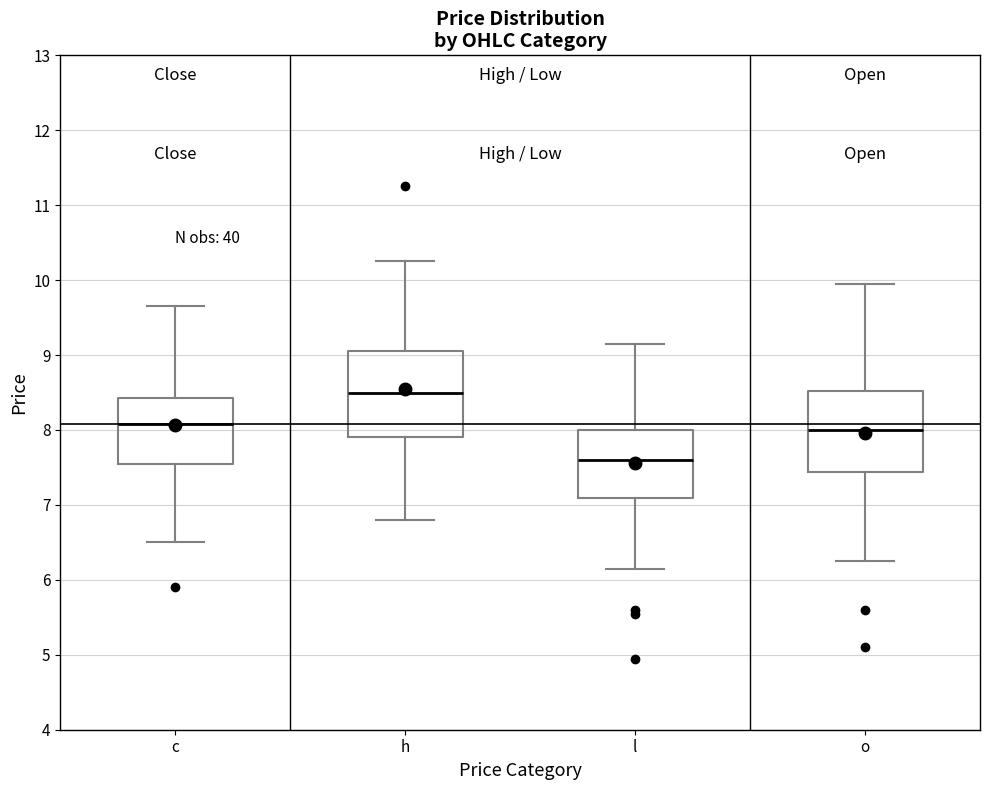

Reading left to right, transcribe this box plot: for each box, give where its median line is, the range the box spans, and where its two whiskers end, as read against the y-axis. The values are not printed on the chart, so give them approximately, as read against the axis.

c: median 8.1, box 7.6 to 8.4, whiskers 6.5 to 9.7
h: median 8.5, box 7.9 to 9.1, whiskers 6.8 to 10.3
l: median 7.6, box 7.1 to 8.0, whiskers 6.2 to 9.2
o: median 8.0, box 7.4 to 8.5, whiskers 6.3 to 10.0